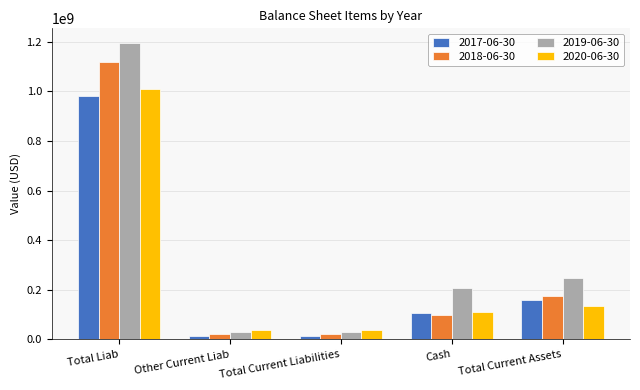

What are all the series names shown in the legend?

2017-06-30, 2018-06-30, 2019-06-30, 2020-06-30